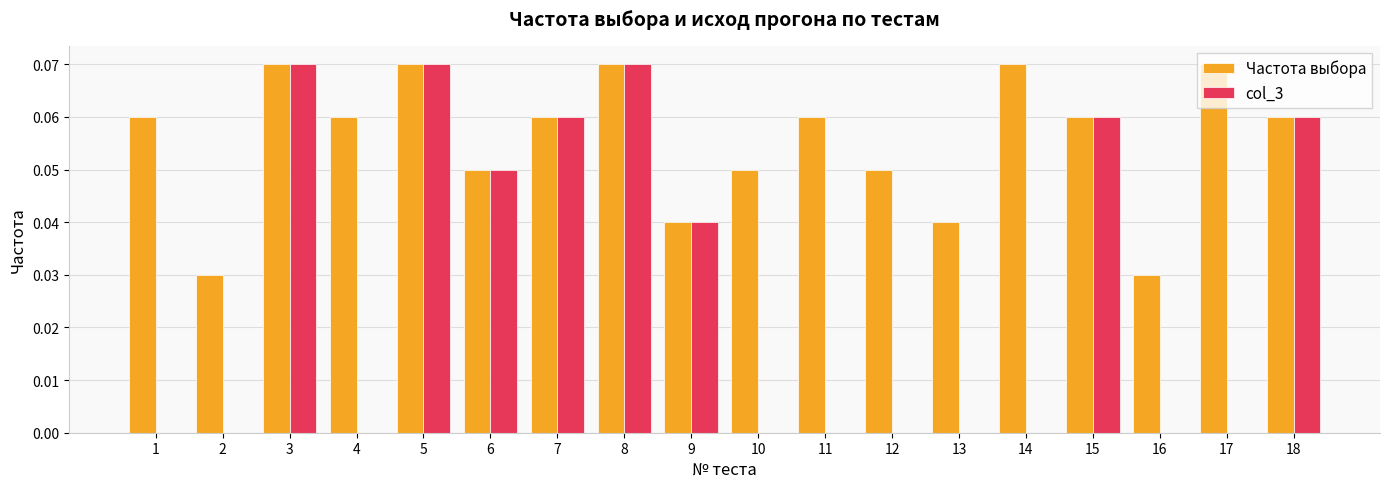

Is the value of col_3 at 14 greater than the value of Частота выбора at 6?

No